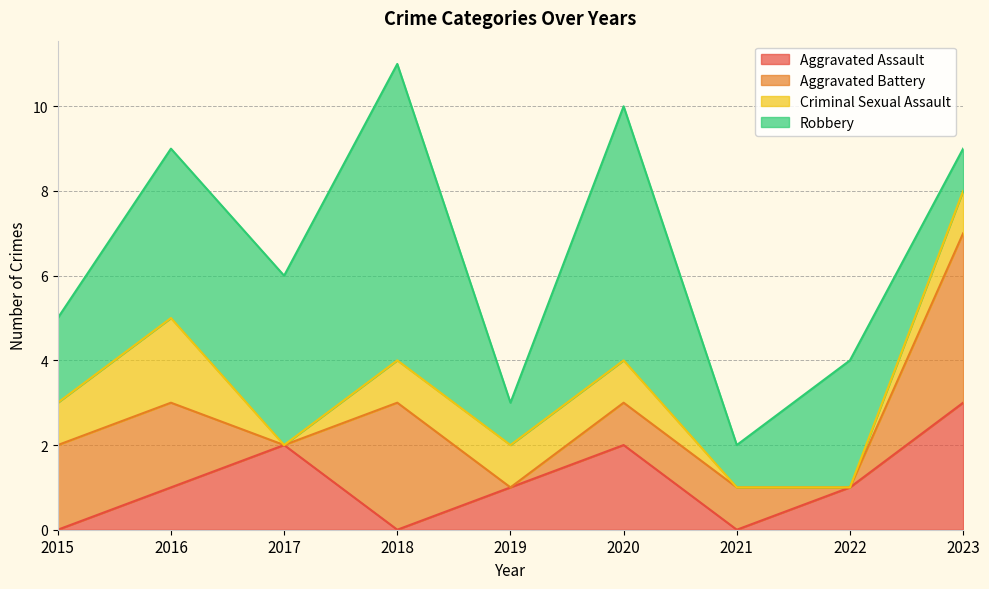

What are all the series names shown in the legend?

Aggravated Assault, Aggravated Battery, Criminal Sexual Assault, Robbery